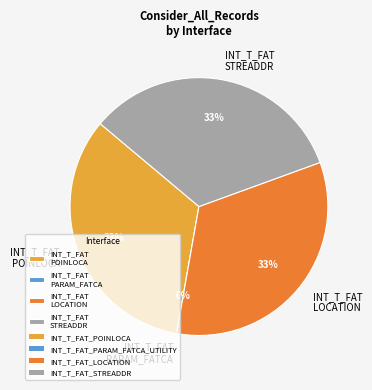

How many segments does this pie chart have?

4